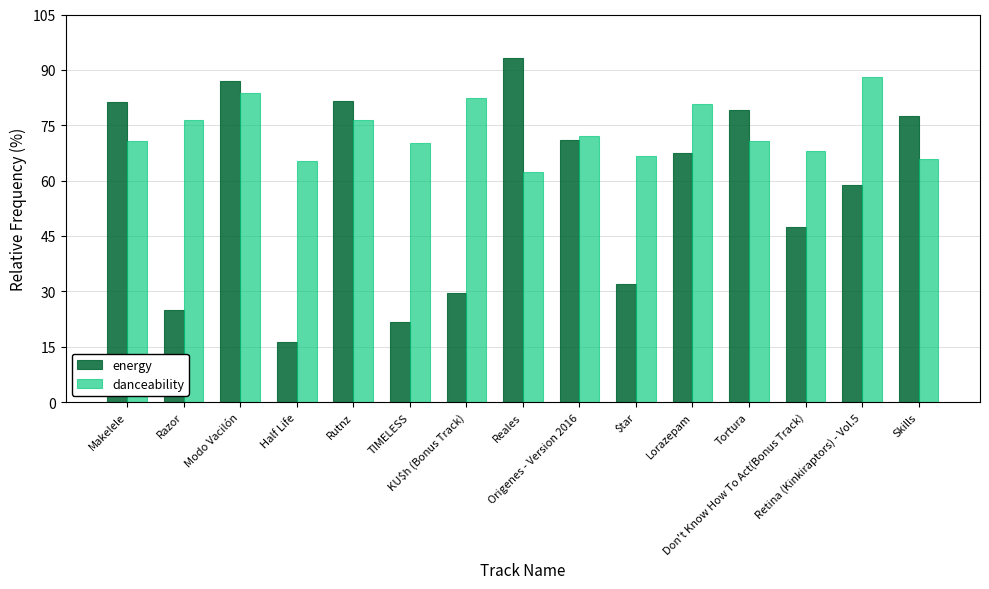

What is the difference between the second highest and minimum values in the energy series?

70.7